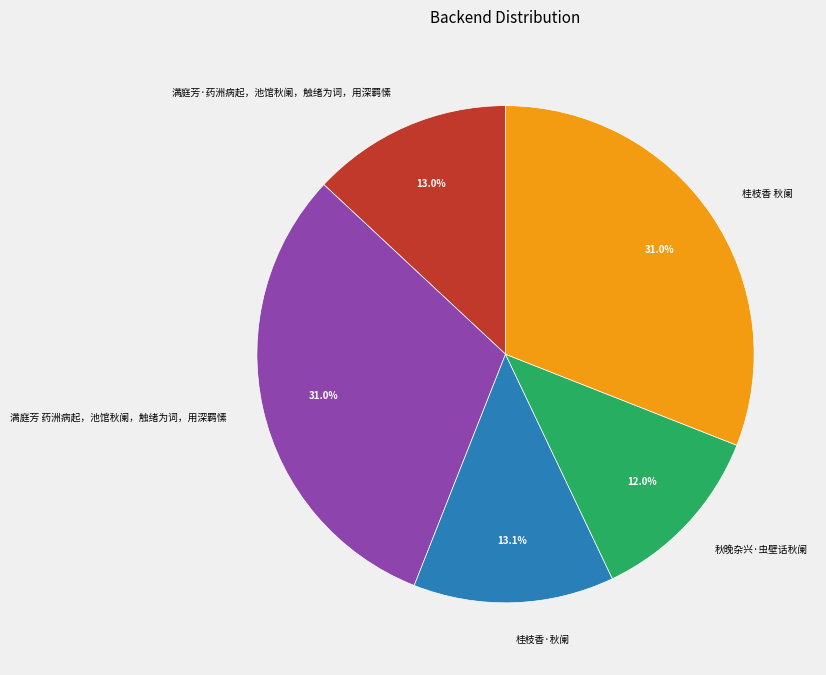

Is it true that 满庭芳·药洲病起，池馆秋阑，触绪为词，用深羁愫 is 24% of the pie?

False